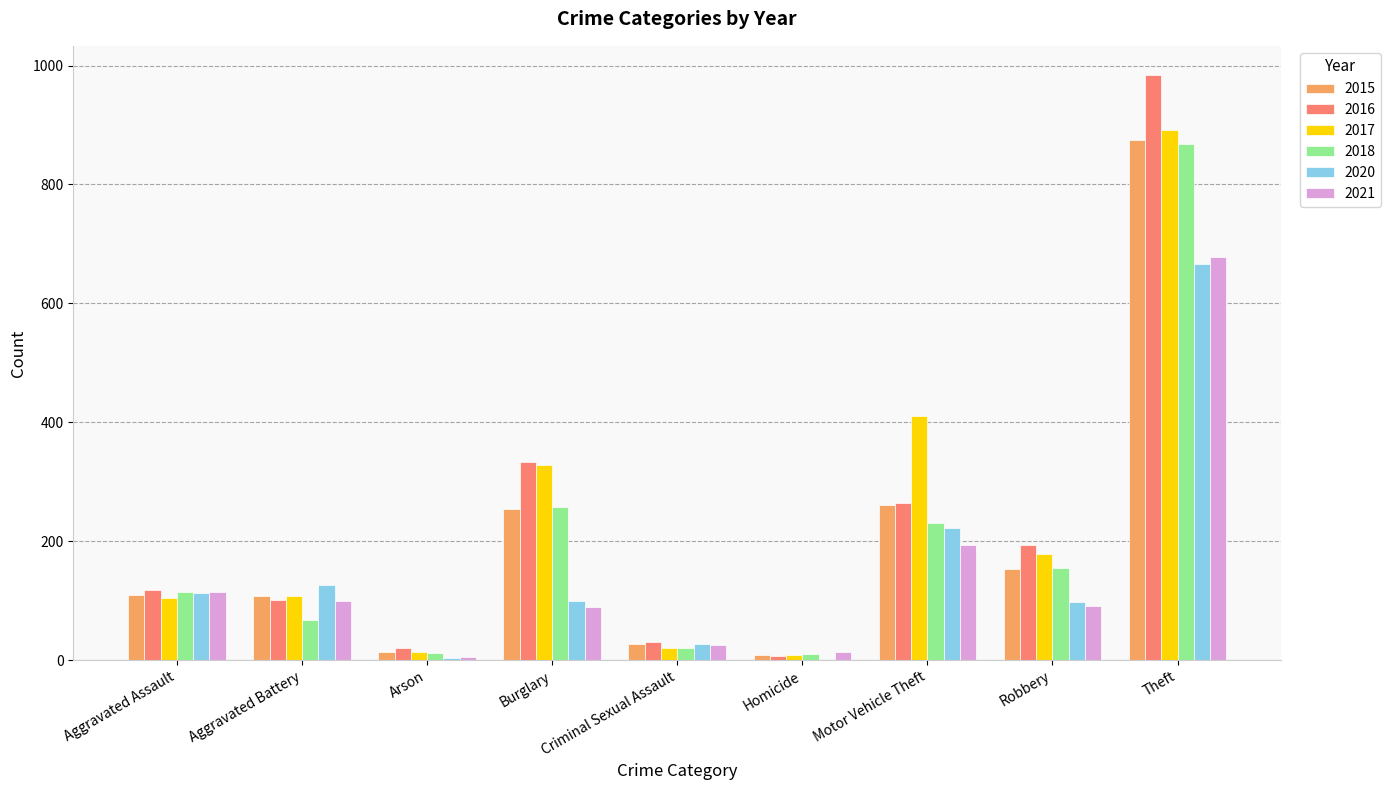

What is the total value across all series at Arson?

69